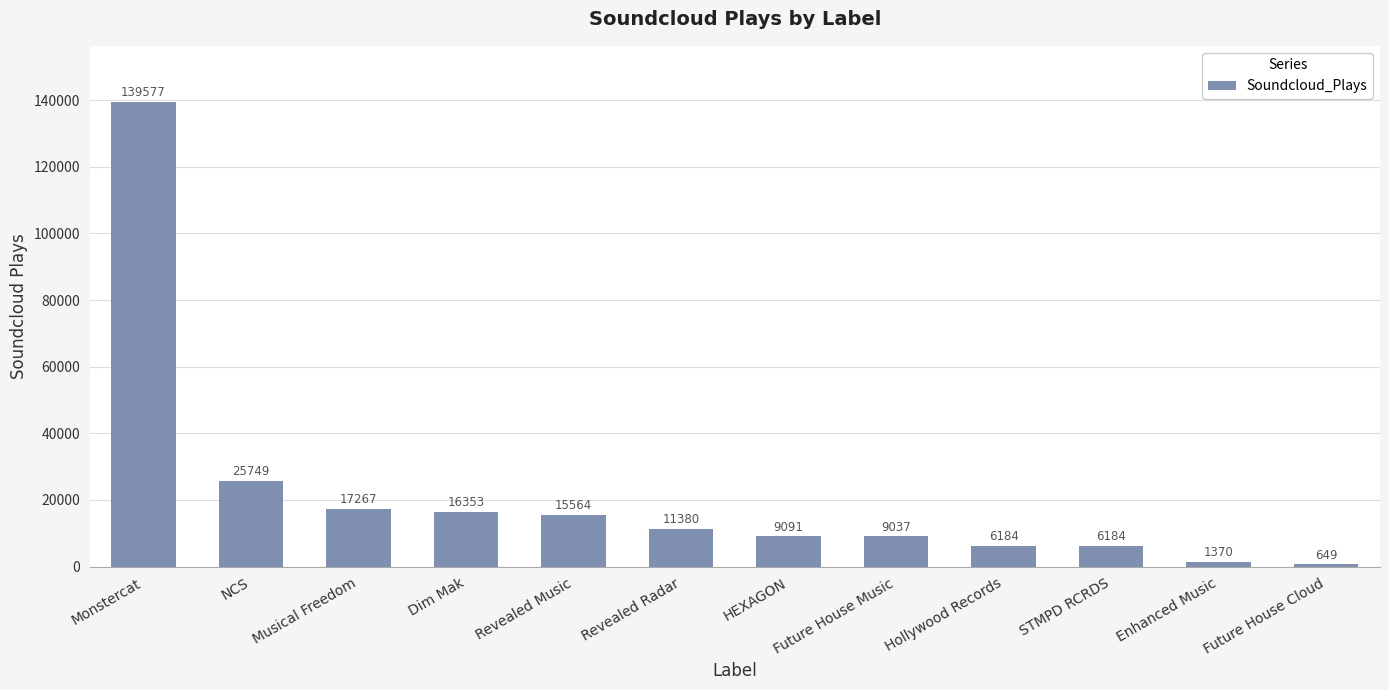

At which label is the value closest to 70113?

NCS